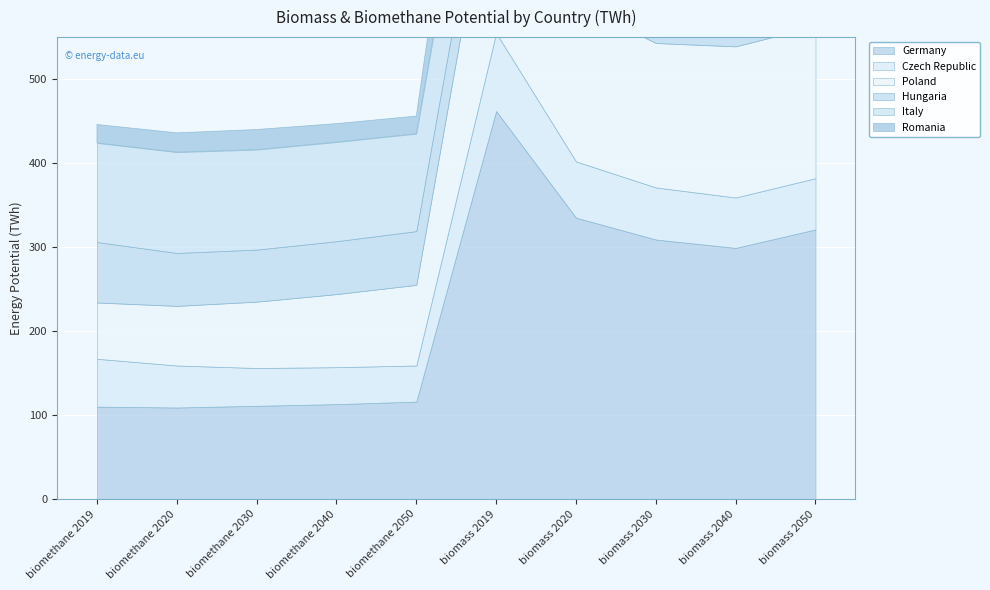

What is the value of the Romania point at the 9th from the left?

128